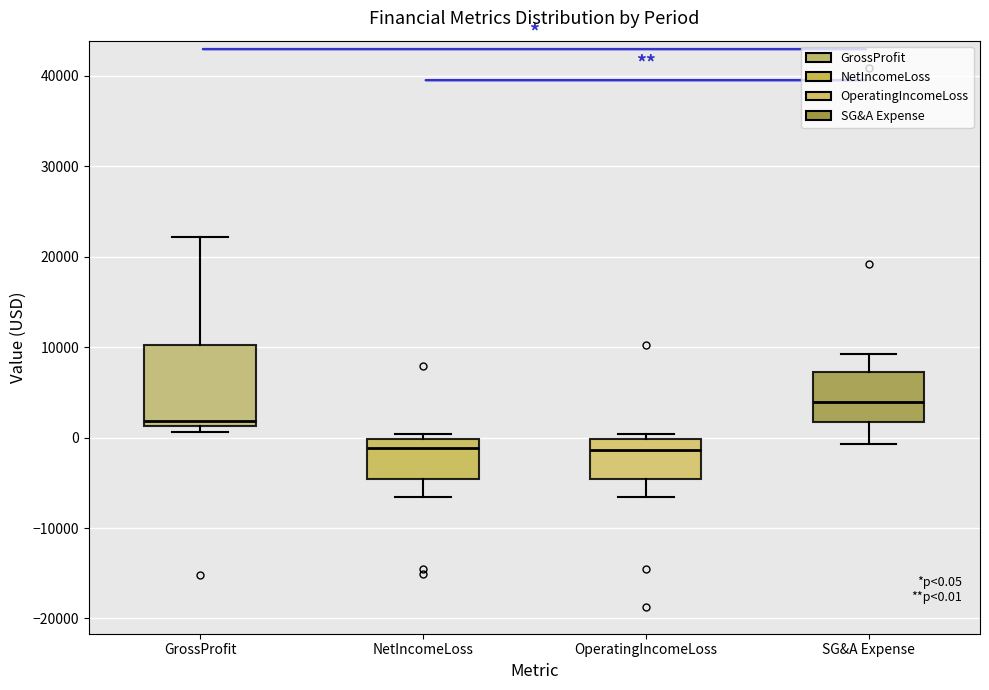

Comparing the boxes themselves (not the whiskers), which one is the tallest?

GrossProfit